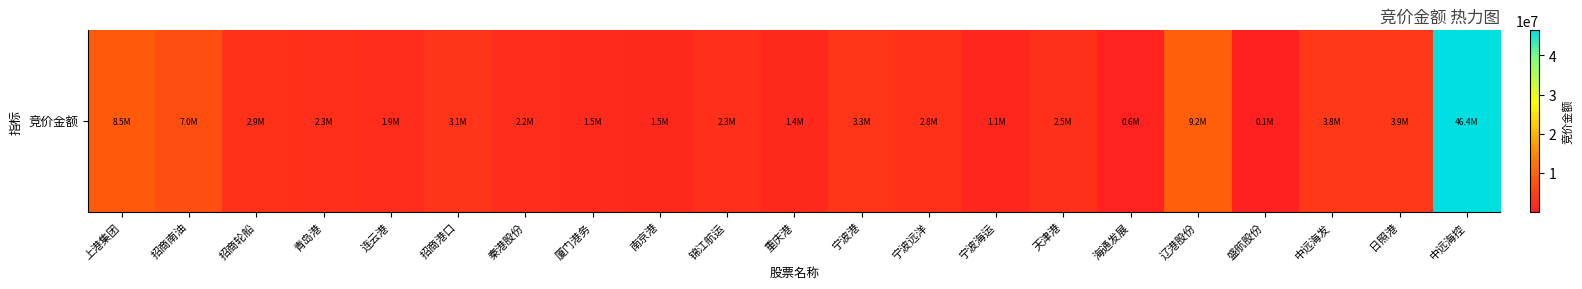

True or false: the data shows 912301 at 秦港股份.

False